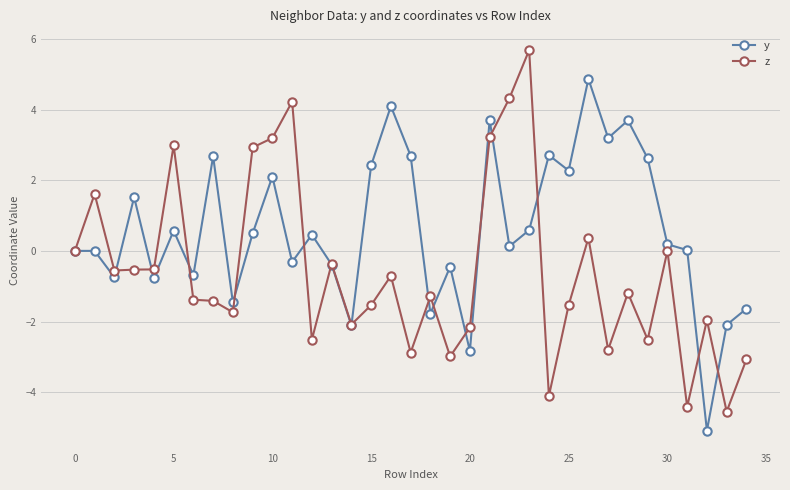

What is the maximum value shown in the chart?

5.7